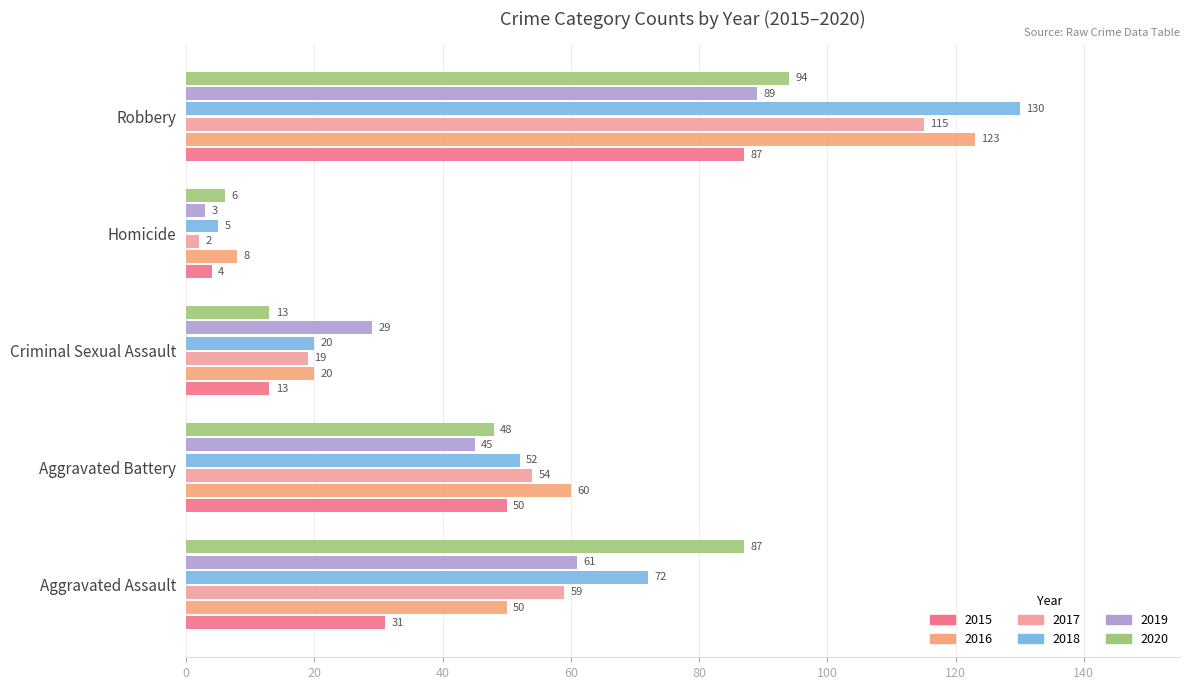

Which series has the widest spread of values?

2018